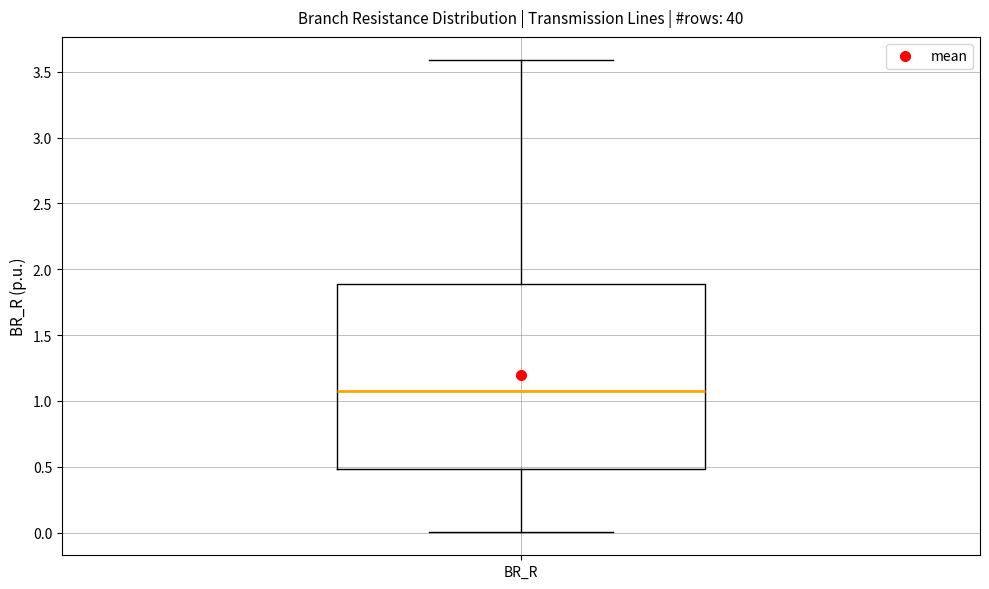

Transcribe this box plot: give where the median line is, the range the box spans, and where the two whiskers end, as read against the y-axis. The values are not printed on the chart, so give them approximately, as read against the axis.

median 1.05, box 0.50 to 1.90, whiskers 0.00 to 3.60